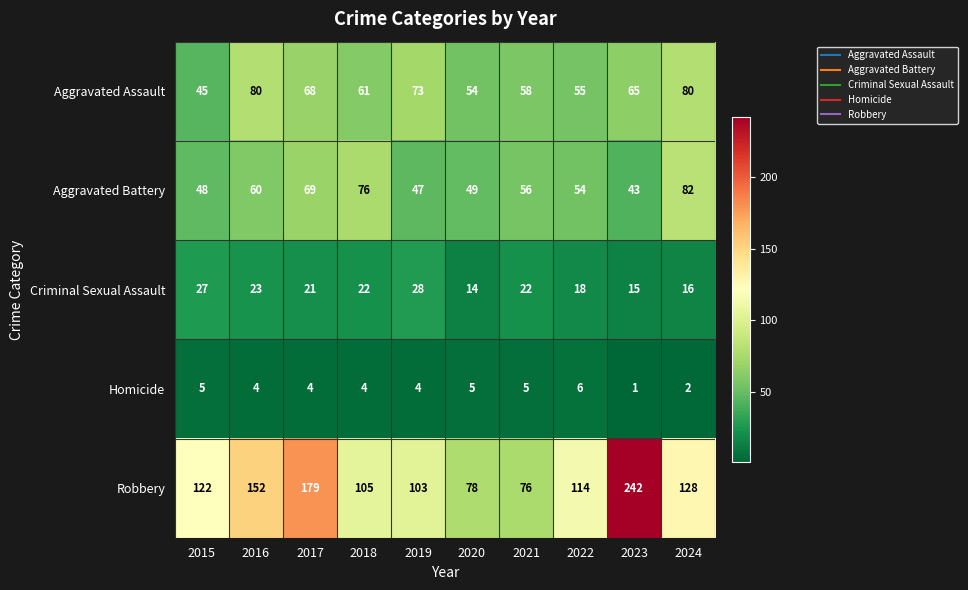

What value does the Homicide series have at 2020?

5